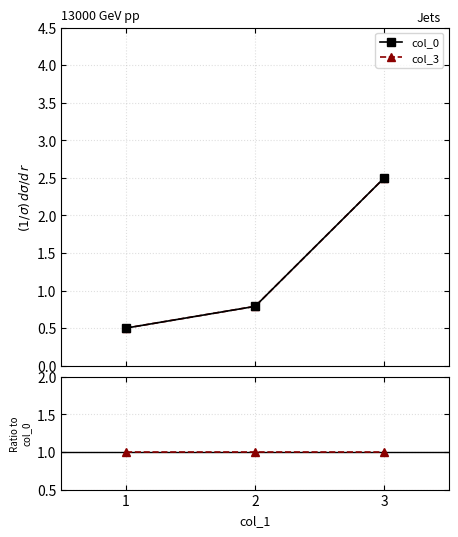

Is the value of col_0 at 1 greater than the value of col_3 / col_0 at 2?

No